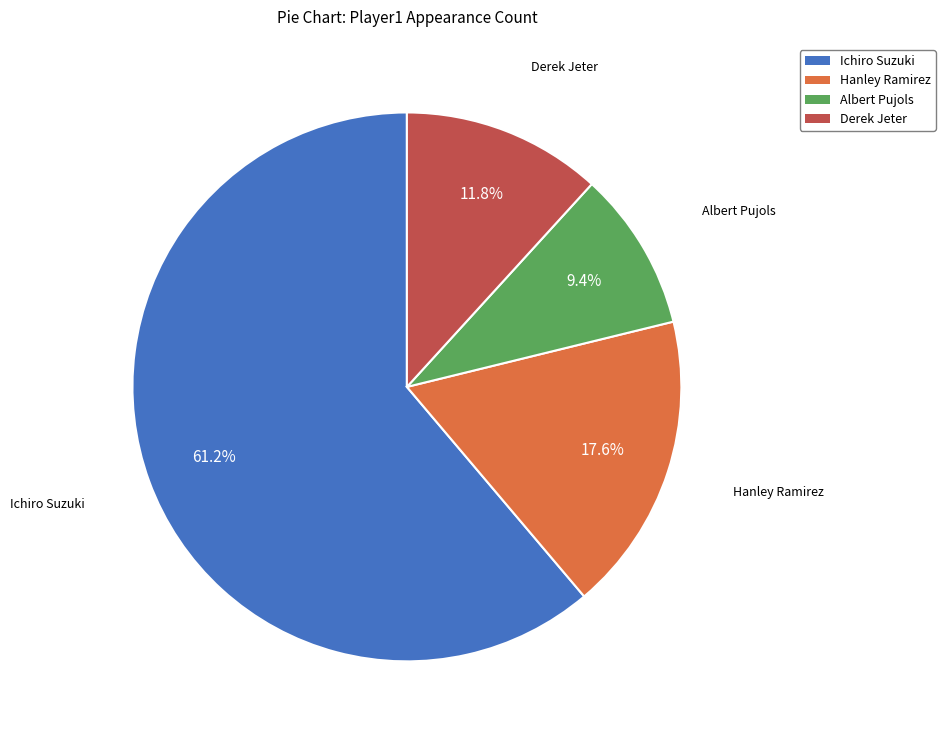

To the nearest percent, what is the difference between the Albert Pujols and Ichiro Suzuki slice percentages?

52%